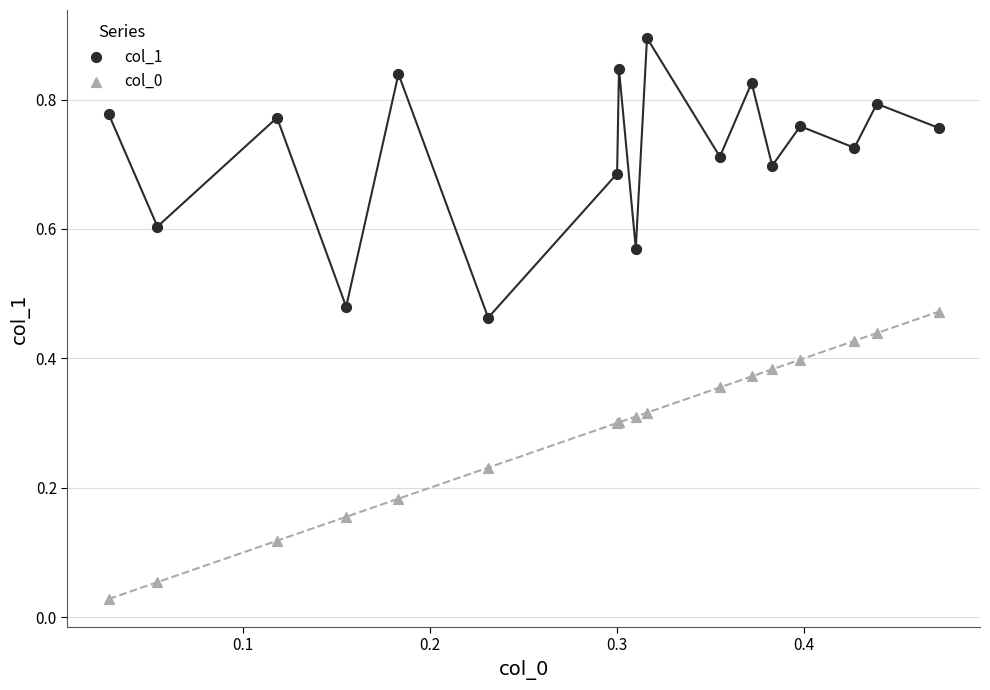

Which series reaches the maximum Y coordinate?

col_1